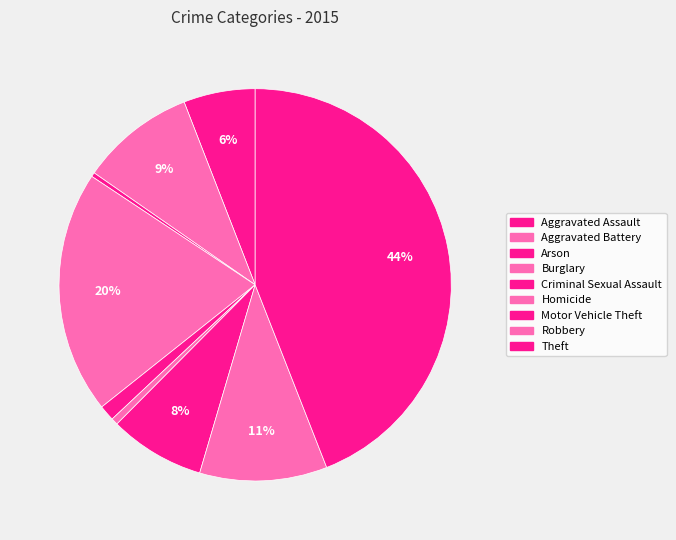

Count the number of slices in the pie.

9